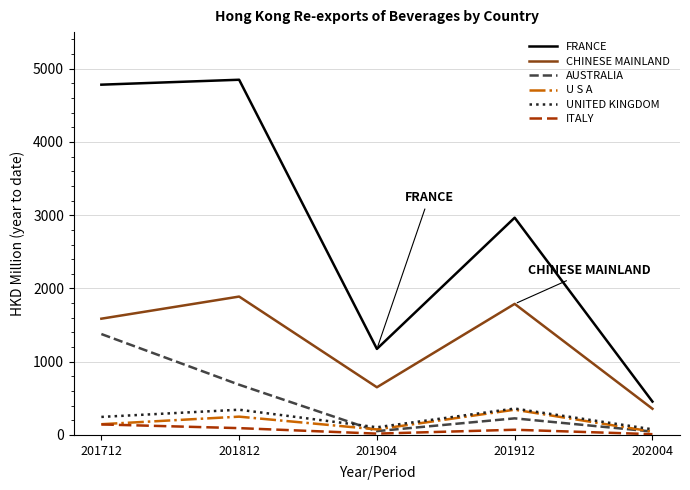

Which series has the largest range (max minus min)?

FRANCE